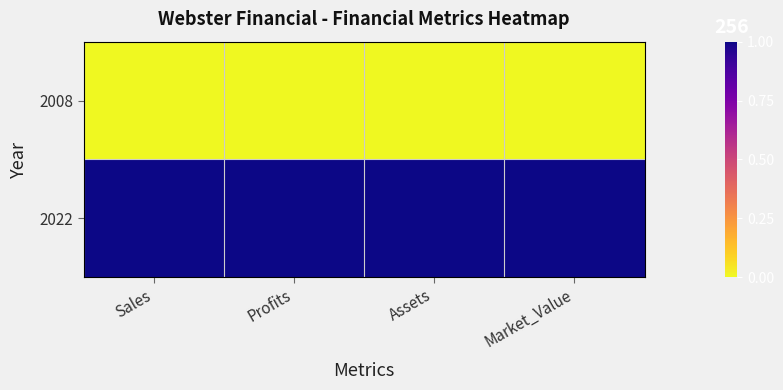

At how many categories does at least one series exceed 0?

4